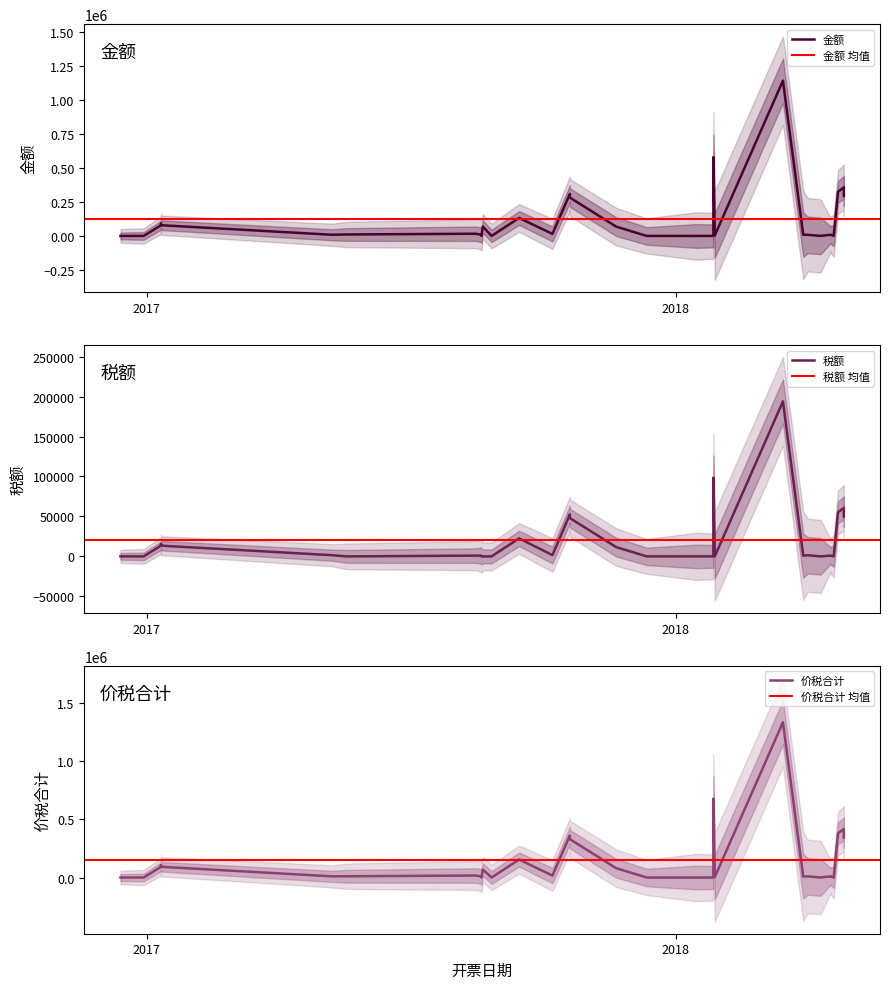

Reading left to right, transcribe all the data shown in this chart.

金额: 169.8	311.3	78974.4	90256.4	78974.4	78974.4	78974.4	78974.4	78974.4	8875.2	11000.0	16441.6	8648.6	363.1	69100.0	151.5	132478.6	15135.1	308547.0	308547.0	282051.3	68376.1	264.1	169.8	356.6	579553.4	4077.7	1140880.8	8648.6	8547.0	564.1	9009.0	8558.6	539.8	324786.3	357265.0	294017.1	294017.1
税额: 10.2	18.7	13425.6	15343.6	13425.6	13425.6	13425.6	13425.6	13425.6	1508.8	0.0	986.5	951.4	10.9	0.0	4.5	22521.4	1664.9	52453.0	52453.0	47948.7	11623.9	15.8	10.2	21.4	98524.1	122.3	193949.7	951.4	1453.0	33.9	991.0	941.4	16.2	55213.7	60735.0	49982.9	49982.9
价税合计: 180.0	330.0	92400.0	105600.0	92400.0	92400.0	92400.0	92400.0	92400.0	10384.0	11000.0	17428.0	9600.0	374.0	69100.0	156.0	155000.0	16800.0	361000.0	361000.0	330000.0	80000.0	280.0	180.0	378.0	678077.5	4200.0	1334830.5	9600.0	10000.0	598.0	10000.0	9500.0	556.0	380000.0	418000.0	344000.0	344000.0